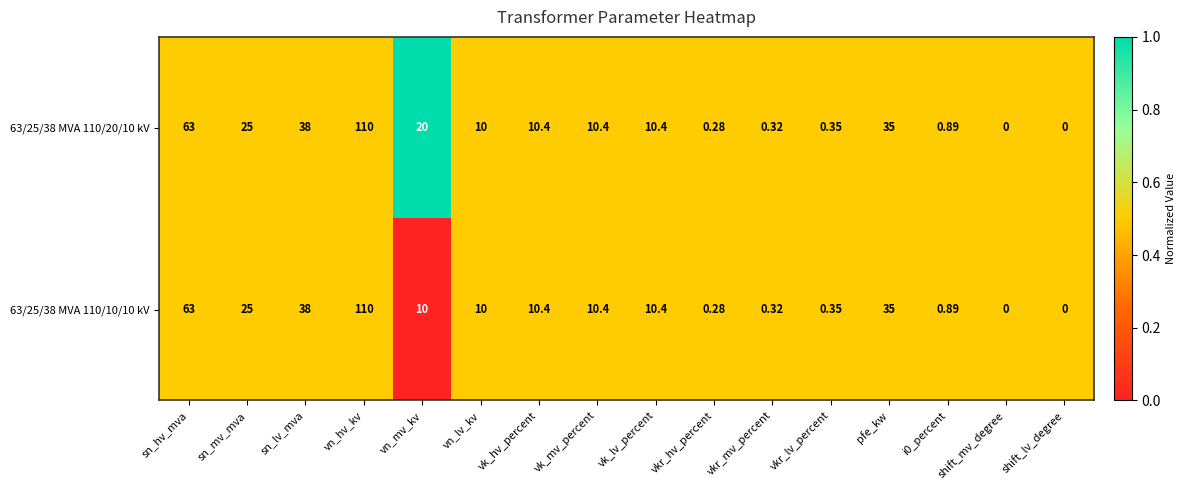

Is the value of 63/25/38 MVA 110/10/10 kV at shift_lv_degree greater than the value of 63/25/38 MVA 110/20/10 kV at pfe_kw?

No